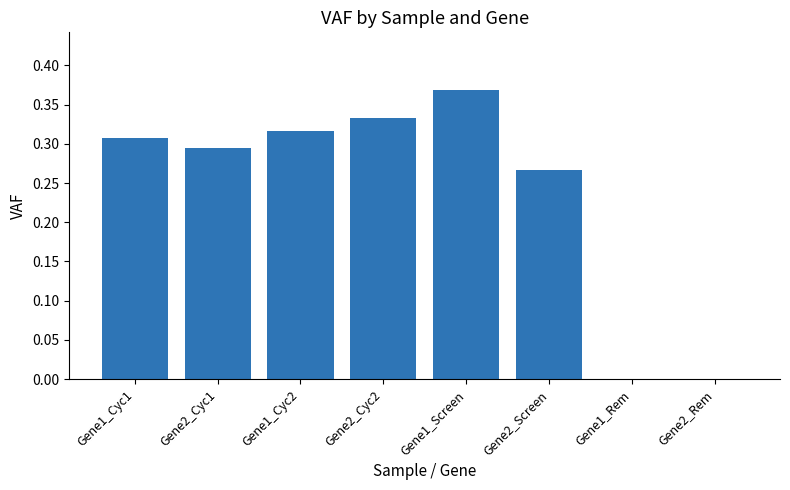

At which category does the chart reach its peak across all series?

Gene1_Screen